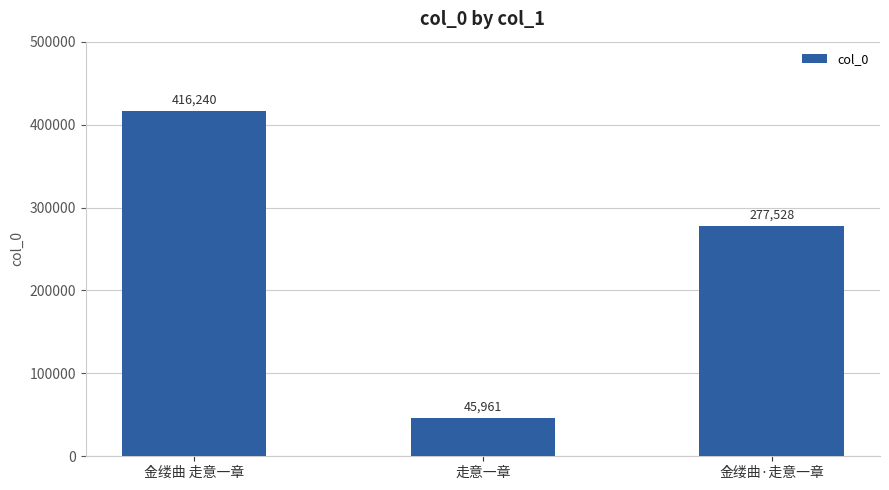

Rank the categories by value from lowest to highest.

走意一章, 金缕曲·走意一章, 金缕曲 走意一章